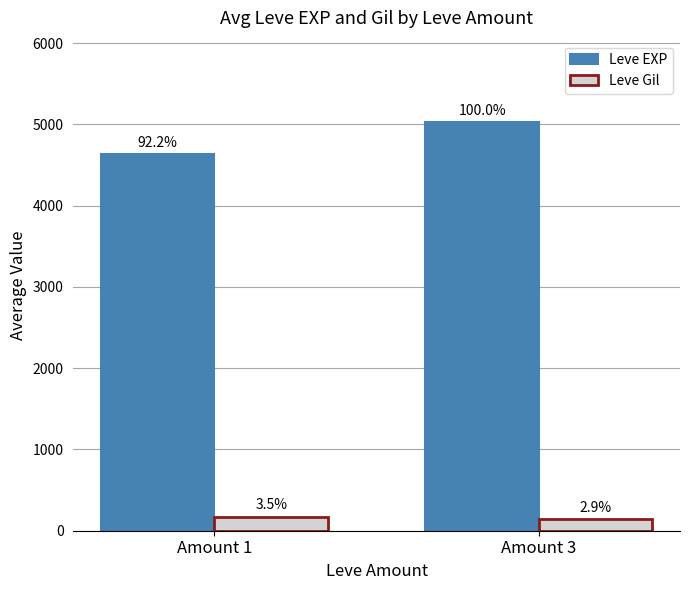

How many groups of bars are there?

2